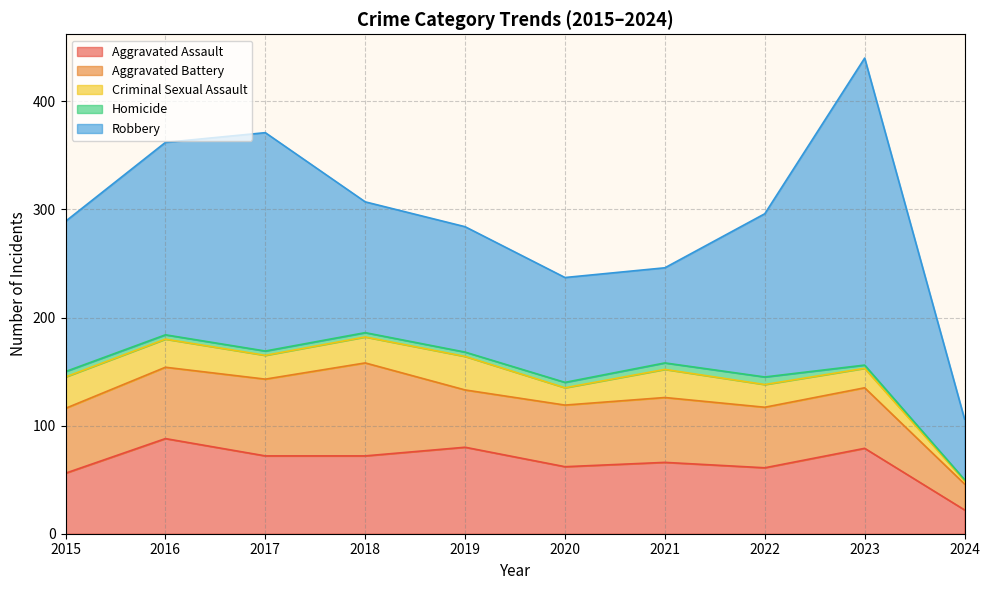

Reading right to left, list all the values displayed in this chart.

Aggravated Assault: 22	79	61	66	62	80	72	72	88	56
Aggravated Battery: 24	56	56	60	57	53	86	71	66	60
Criminal Sexual Assault: 3	18	21	26	16	31	24	22	26	29
Homicide: 1	3	7	6	5	4	4	4	4	5
Robbery: 56	284	151	88	97	116	121	202	178	139